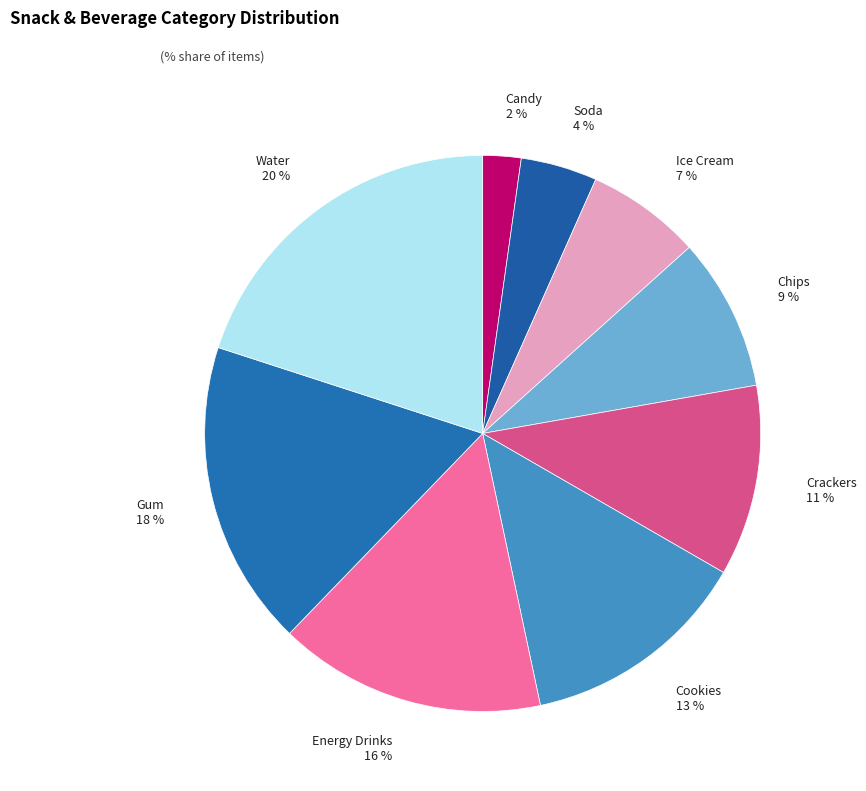

To the nearest percent, what is the difference between the Crackers and Cookies slice percentages?

2%